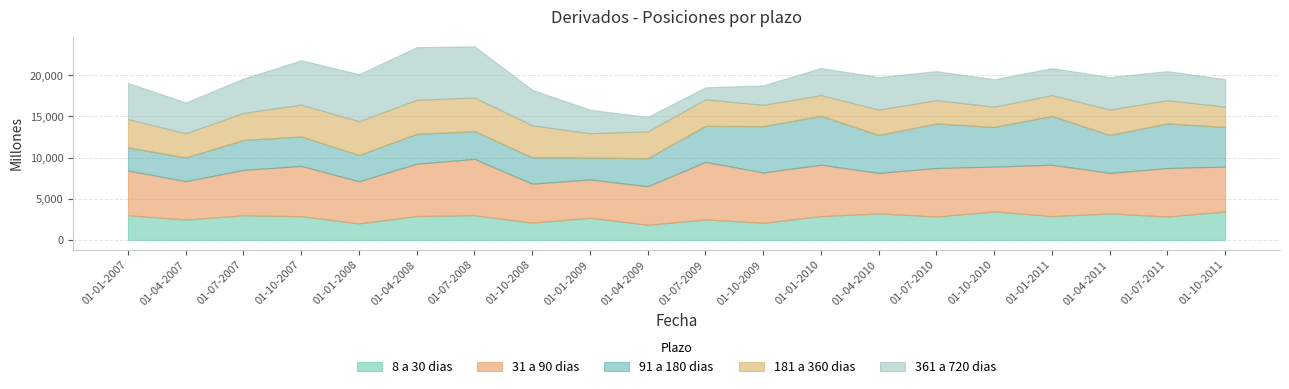

The value of 91 a 180 dias at 01-01-2008 is 3202. True or false?

True